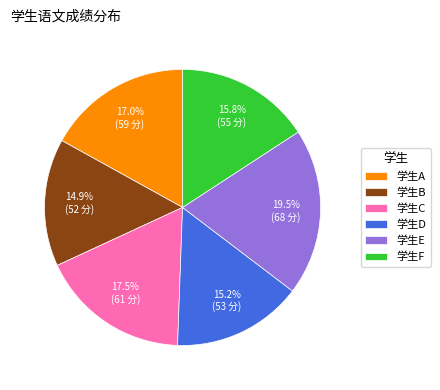

What portion of the pie excludes 学生C?

82.5%